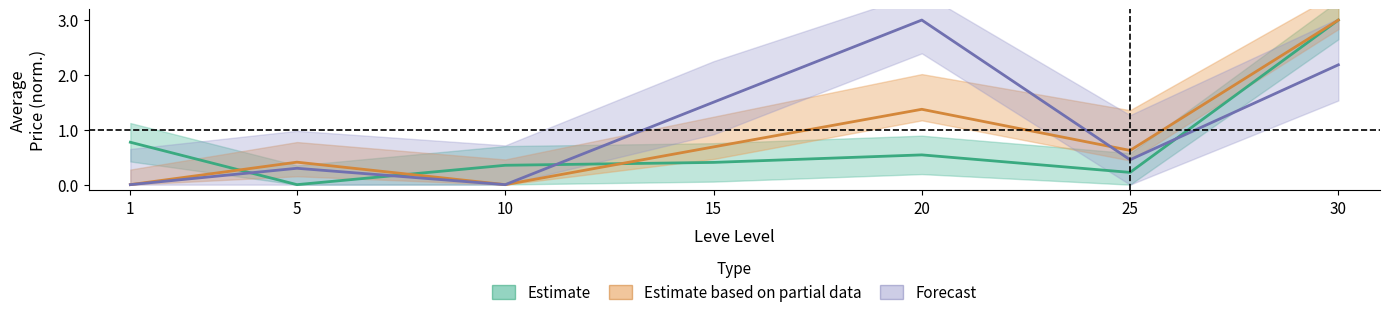

Which series has the largest total across all categories?

Forecast